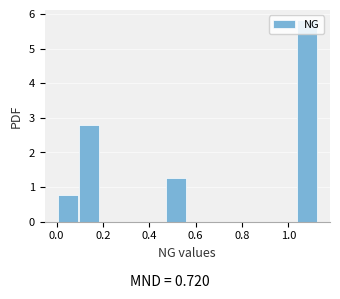

Which range on the x-axis has the tallest bar?

1.04 to 1.12